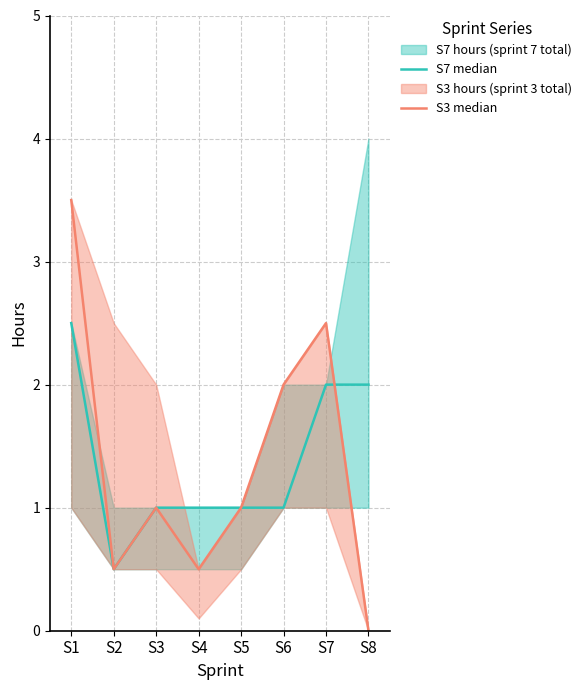

What is the sum of the S7 median values at S5 and S4?

2.0